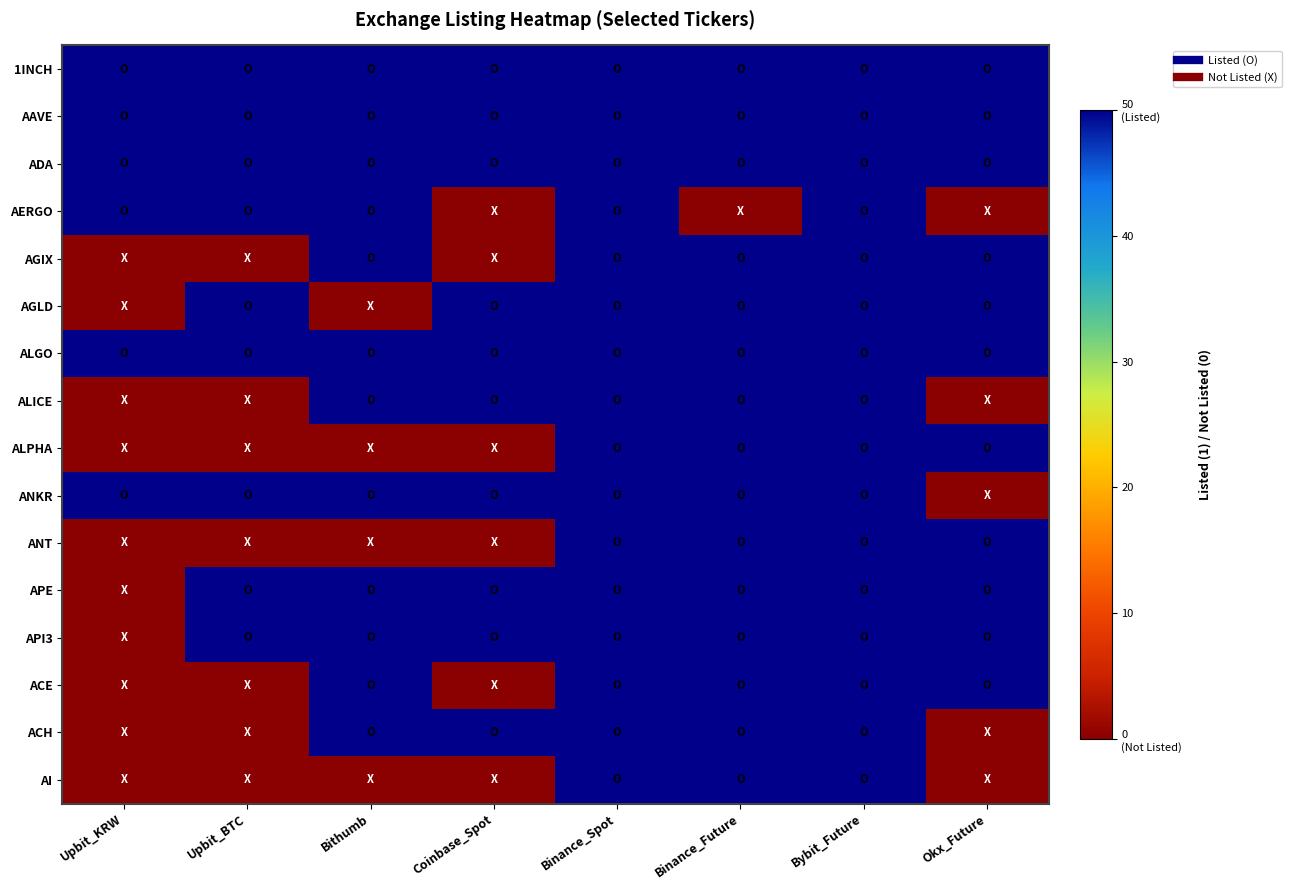

Reading right to left, transcribe all the data shown in this chart.

1INCH: Okx_Future=50	Bybit_Future=50	Binance_Future=50	Binance_Spot=50	Coinbase_Spot=50	Bithumb=50	Upbit_BTC=50	Upbit_KRW=50
AAVE: Okx_Future=50	Bybit_Future=50	Binance_Future=50	Binance_Spot=50	Coinbase_Spot=50	Bithumb=50	Upbit_BTC=50	Upbit_KRW=50
ADA: Okx_Future=50	Bybit_Future=50	Binance_Future=50	Binance_Spot=50	Coinbase_Spot=50	Bithumb=50	Upbit_BTC=50	Upbit_KRW=50
AERGO: Okx_Future=0	Bybit_Future=50	Binance_Future=0	Binance_Spot=50	Coinbase_Spot=0	Bithumb=50	Upbit_BTC=50	Upbit_KRW=50
AGIX: Okx_Future=50	Bybit_Future=50	Binance_Future=50	Binance_Spot=50	Coinbase_Spot=0	Bithumb=50	Upbit_BTC=0	Upbit_KRW=0
AGLD: Okx_Future=50	Bybit_Future=50	Binance_Future=50	Binance_Spot=50	Coinbase_Spot=50	Bithumb=0	Upbit_BTC=50	Upbit_KRW=0
ALGO: Okx_Future=50	Bybit_Future=50	Binance_Future=50	Binance_Spot=50	Coinbase_Spot=50	Bithumb=50	Upbit_BTC=50	Upbit_KRW=50
ALICE: Okx_Future=0	Bybit_Future=50	Binance_Future=50	Binance_Spot=50	Coinbase_Spot=50	Bithumb=50	Upbit_BTC=0	Upbit_KRW=0
ALPHA: Okx_Future=50	Bybit_Future=50	Binance_Future=50	Binance_Spot=50	Coinbase_Spot=0	Bithumb=0	Upbit_BTC=0	Upbit_KRW=0
ANKR: Okx_Future=0	Bybit_Future=50	Binance_Future=50	Binance_Spot=50	Coinbase_Spot=50	Bithumb=50	Upbit_BTC=50	Upbit_KRW=50
ANT: Okx_Future=50	Bybit_Future=50	Binance_Future=50	Binance_Spot=50	Coinbase_Spot=0	Bithumb=0	Upbit_BTC=0	Upbit_KRW=0
APE: Okx_Future=50	Bybit_Future=50	Binance_Future=50	Binance_Spot=50	Coinbase_Spot=50	Bithumb=50	Upbit_BTC=50	Upbit_KRW=0
API3: Okx_Future=50	Bybit_Future=50	Binance_Future=50	Binance_Spot=50	Coinbase_Spot=50	Bithumb=50	Upbit_BTC=50	Upbit_KRW=0
ACE: Okx_Future=50	Bybit_Future=50	Binance_Future=50	Binance_Spot=50	Coinbase_Spot=0	Bithumb=50	Upbit_BTC=0	Upbit_KRW=0
ACH: Okx_Future=0	Bybit_Future=50	Binance_Future=50	Binance_Spot=50	Coinbase_Spot=50	Bithumb=50	Upbit_BTC=0	Upbit_KRW=0
AI: Okx_Future=0	Bybit_Future=50	Binance_Future=50	Binance_Spot=50	Coinbase_Spot=0	Bithumb=0	Upbit_BTC=0	Upbit_KRW=0